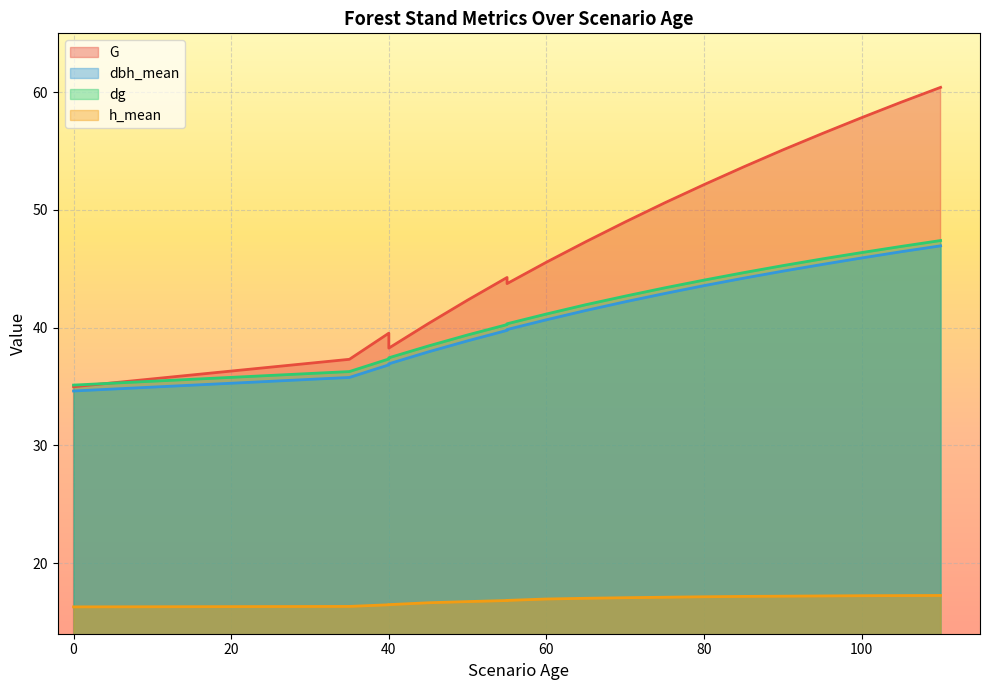

List the labels in order of dbh_mean value, largest first.

110, 105, 100, 95, 90, 85, 80, 75, 70, 65, 60, 55, 55, 50, 45, 40, 40, 35, 0, 0, 0, 0, 0, 0, 0, 0, 0